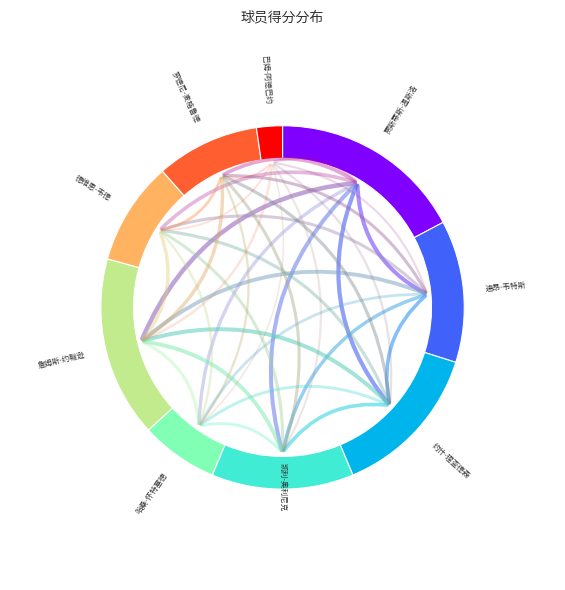

Approximately how many times larger is the value at 凯利-奥利尼克 compared to 詹姆斯-约翰逊?

0.8